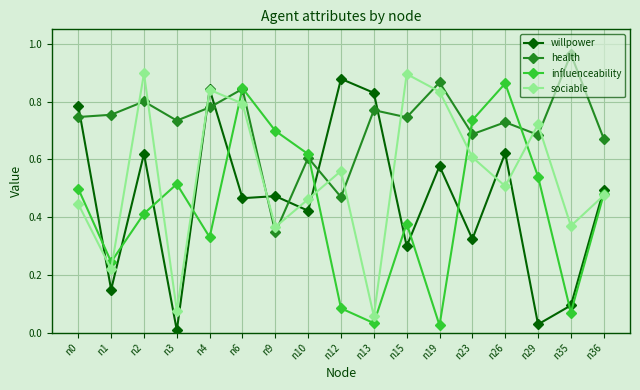

At n13, list the series in order from largest to smallest.

willpower, health, sociable, influenceability